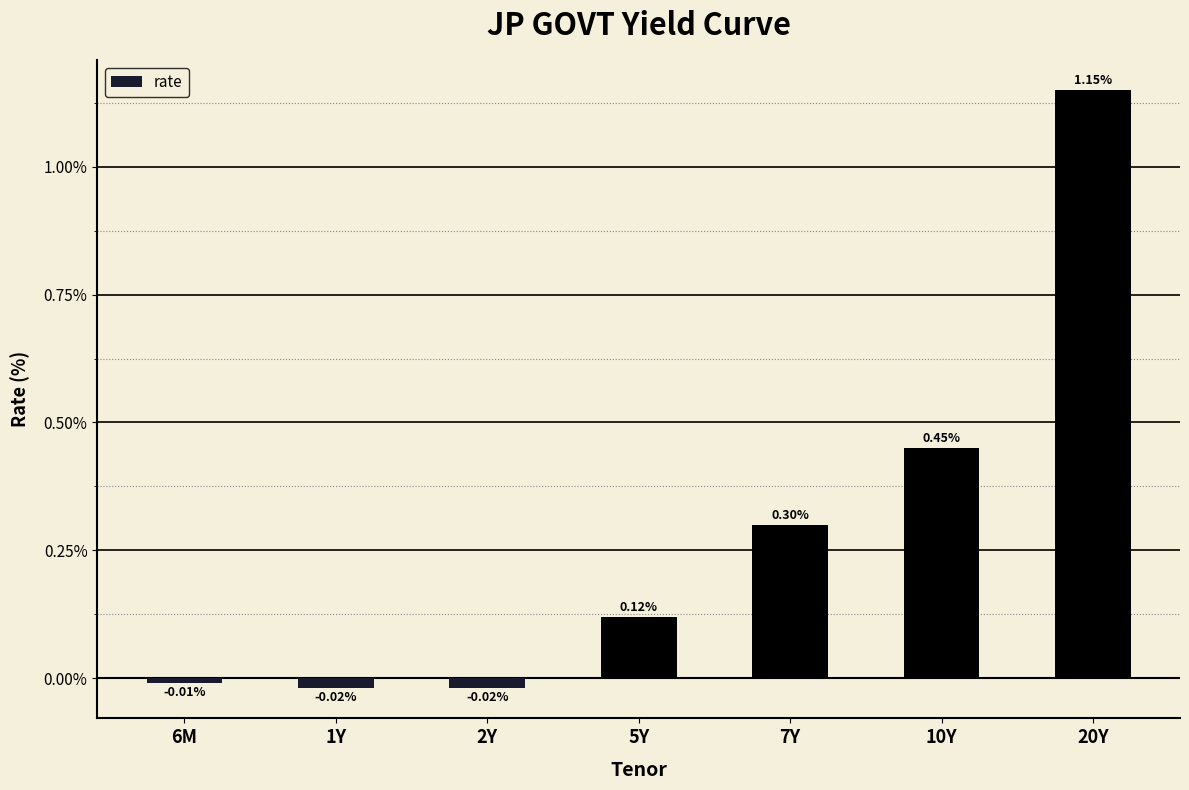

What is the sum of all values?

2.0